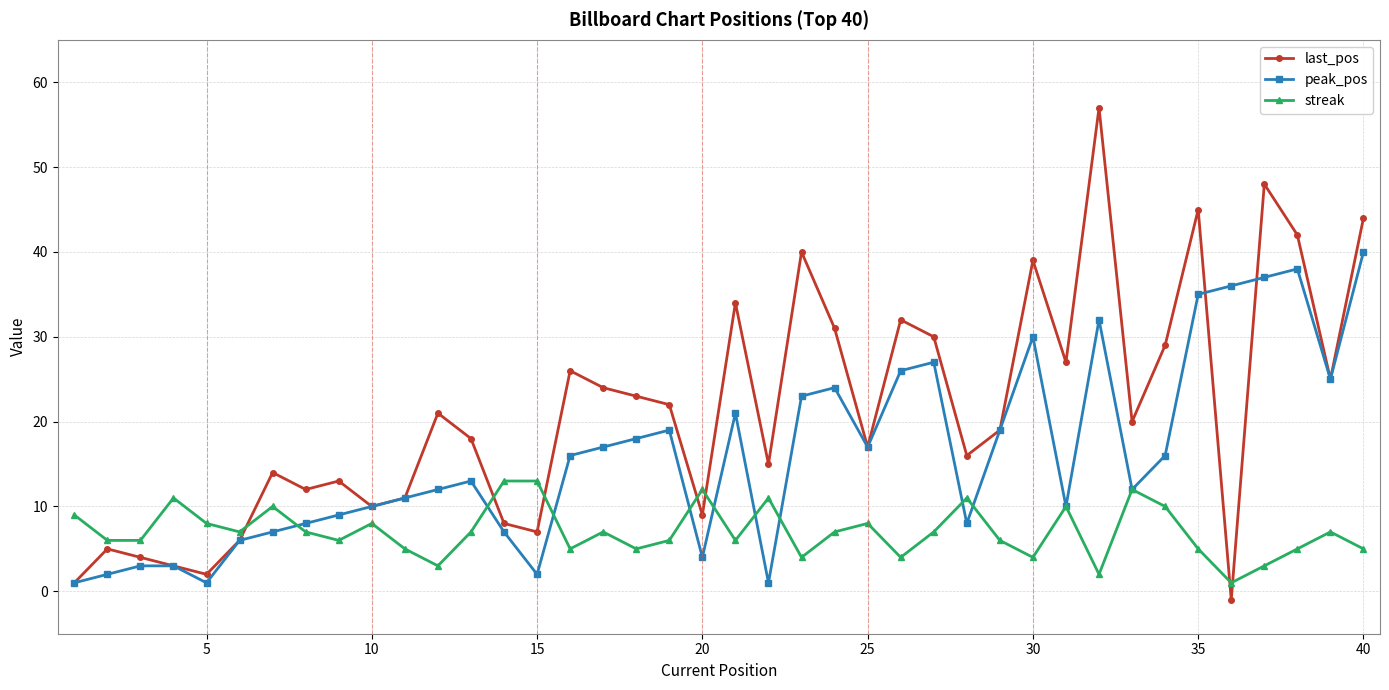

After their last crossing, which series has the higher values: streak or peak_pos?

peak_pos